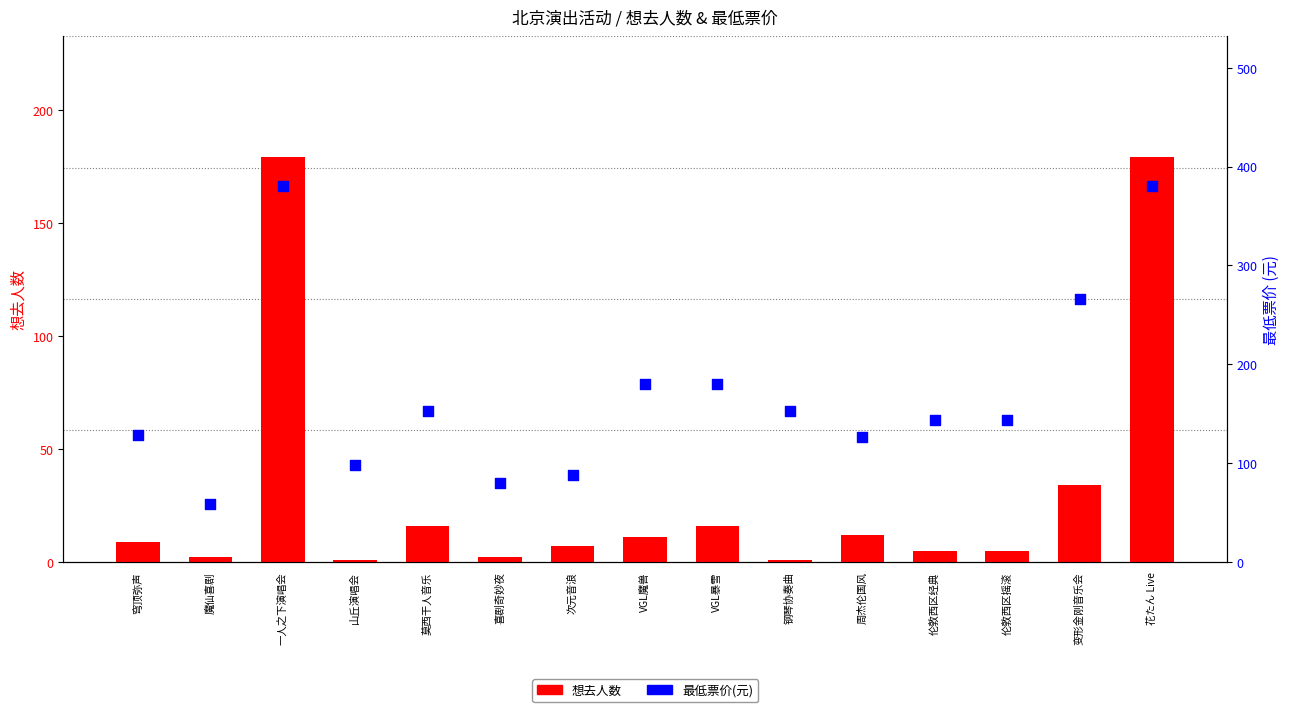

Which series has the widest spread of Y values?

最低票价(元)